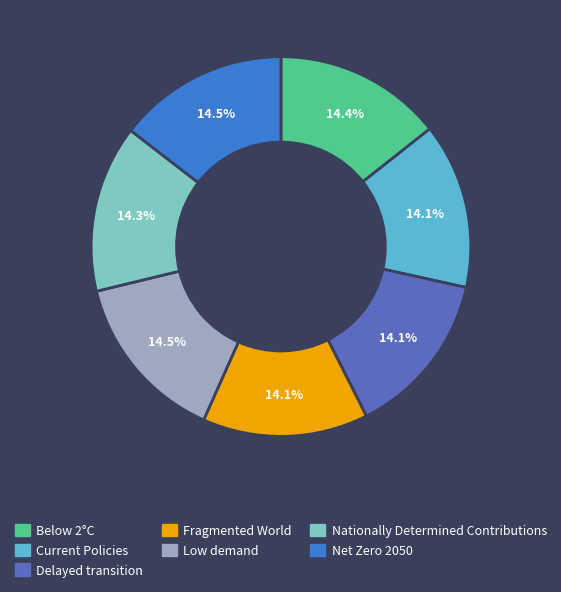

How many slices are in this pie chart?

7